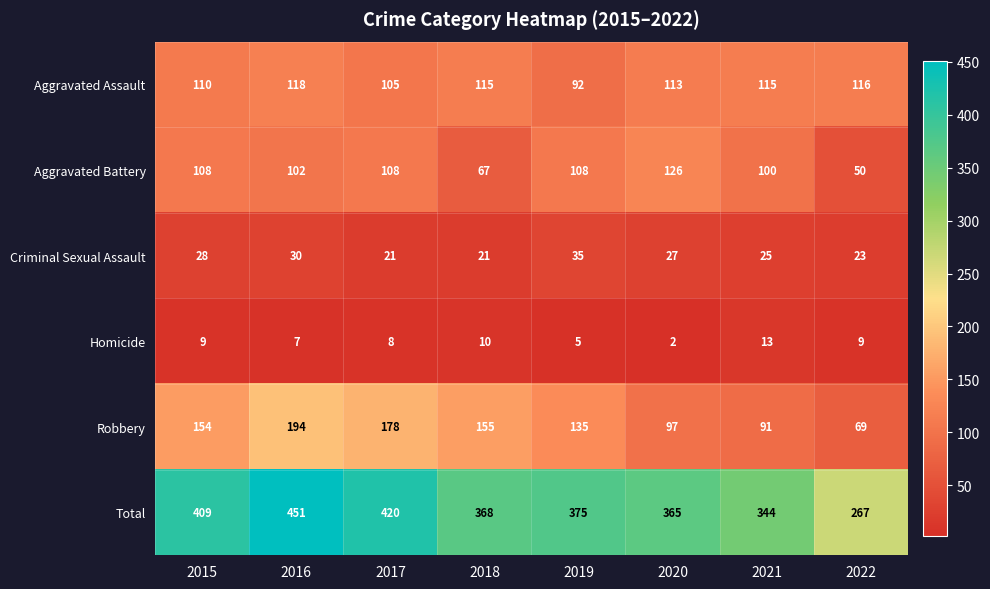

The Robbery series shows 178 at 2017. True or false?

True